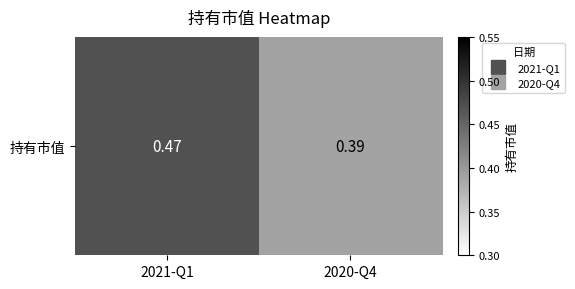

Rank the categories by value from highest to lowest.

2021-Q1, 2020-Q4